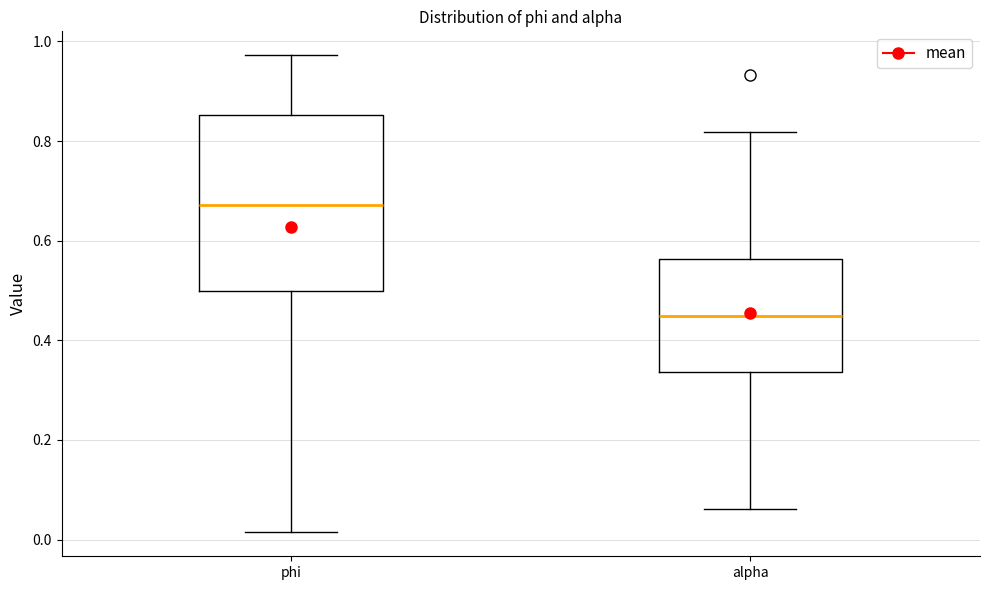

Which box is the tallest, from its lower edge to its upper edge?

phi